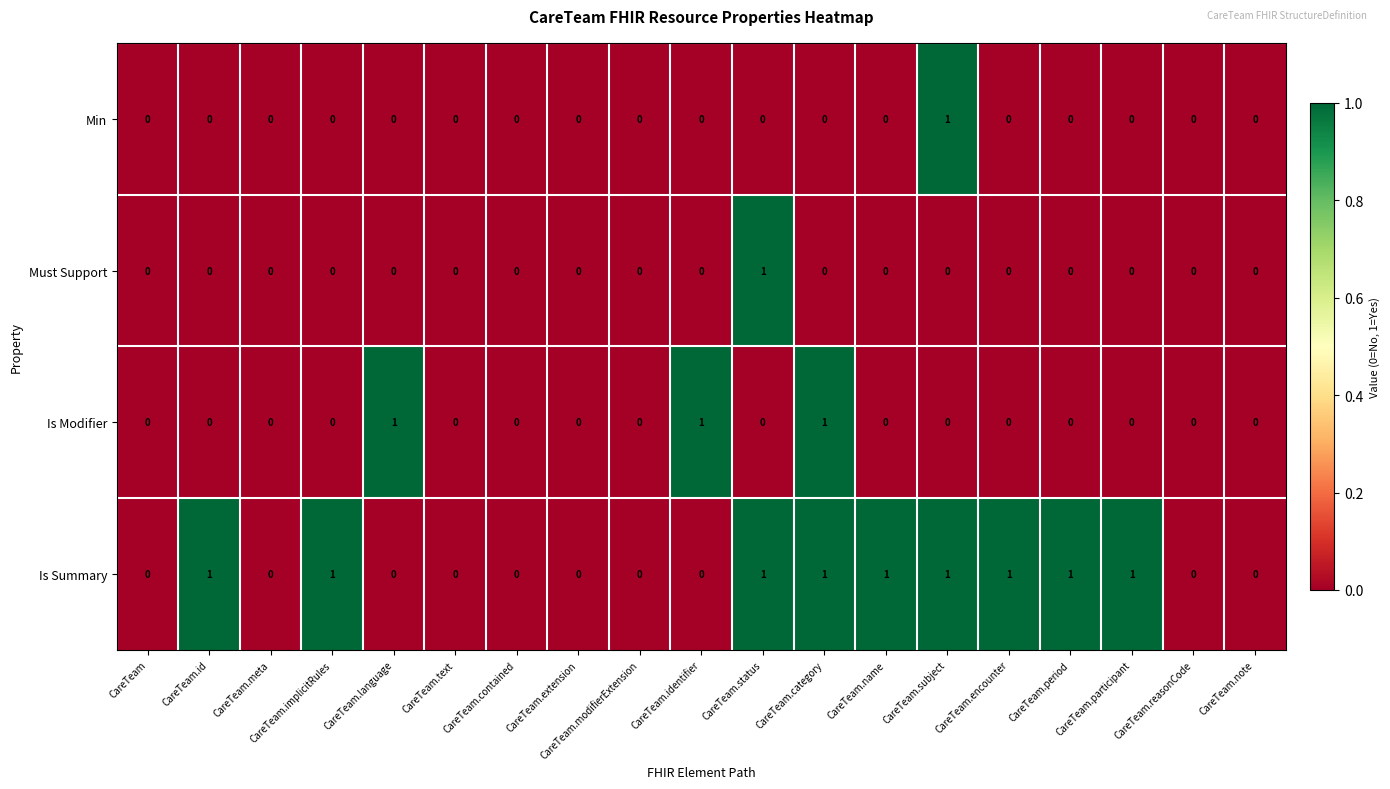

The value of Must Support at CareTeam is 1. True or false?

False